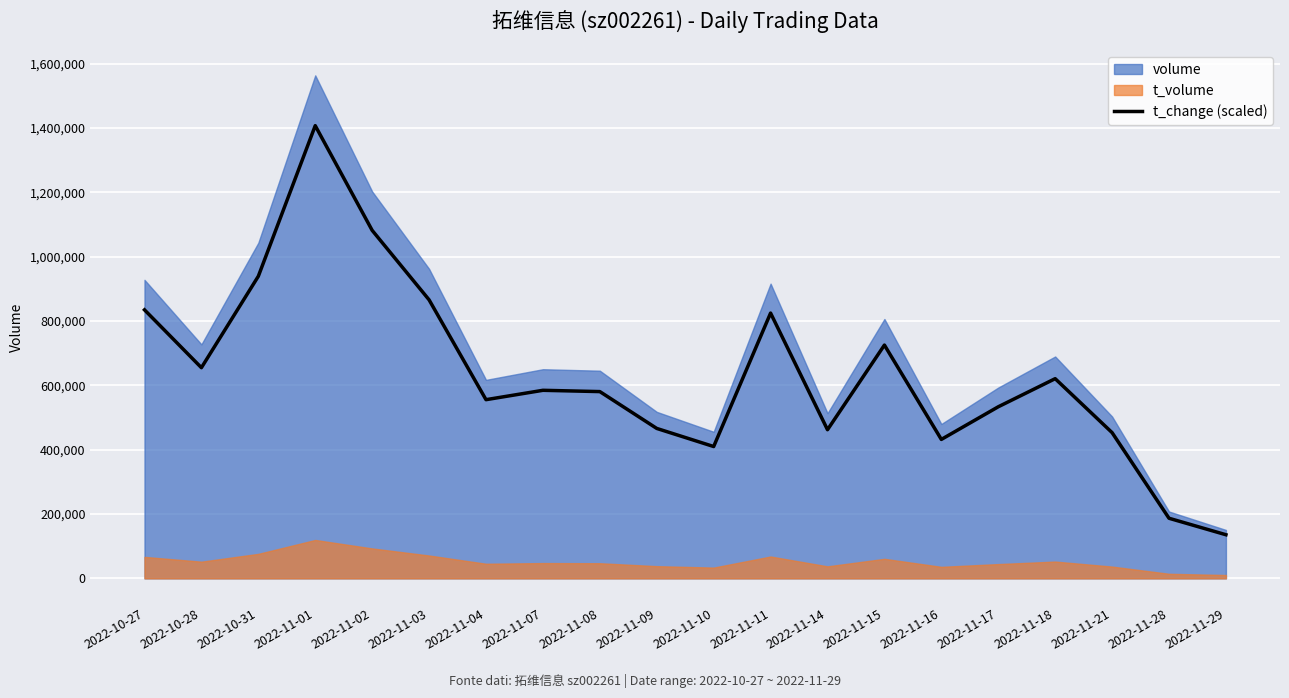

At which label is the value closest to 771245?

2022-11-15